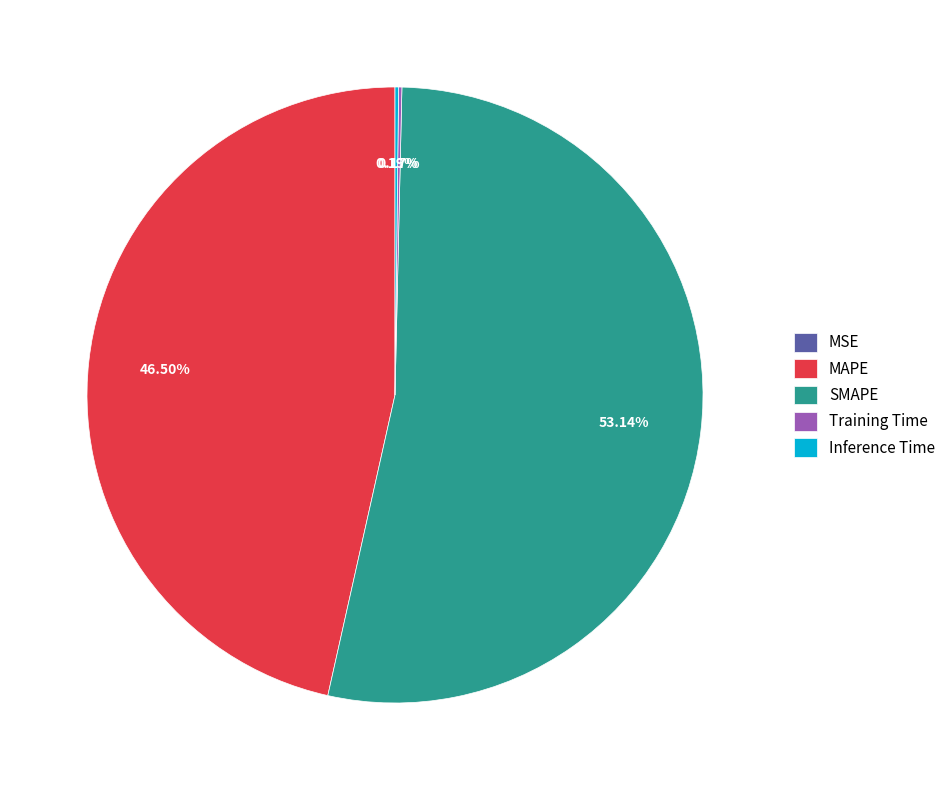

Which slice represents more than half of the pie?

SMAPE